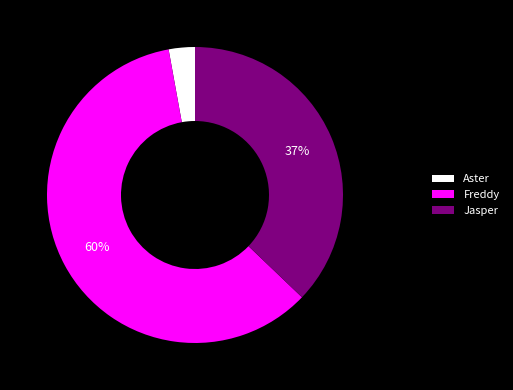

Is it true that Freddy is 60% of the pie?

True